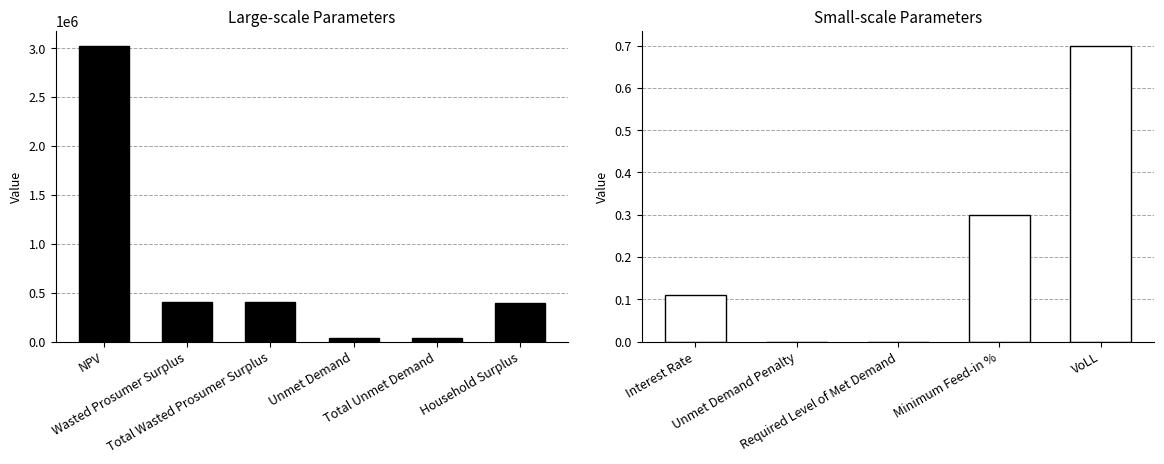

What position from the left is Minimum Feed-in %?

4